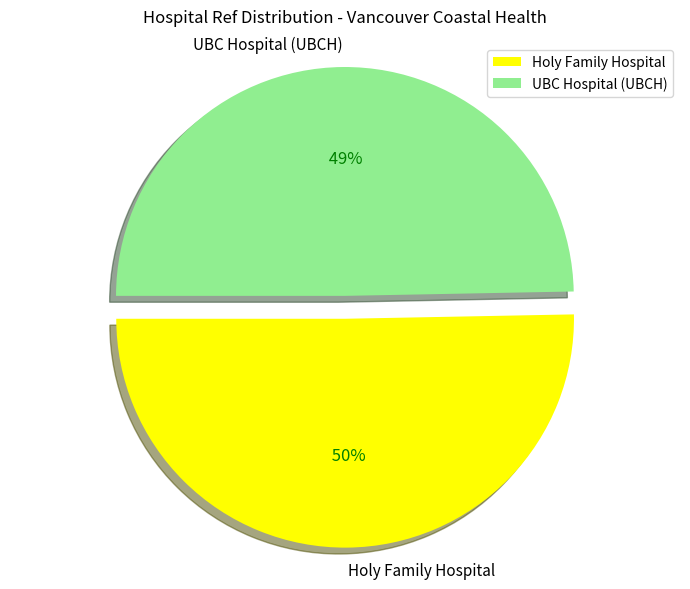

Approximately how many times larger is the value at Holy Family Hospital compared to UBC Hospital (UBCH)?

1.0